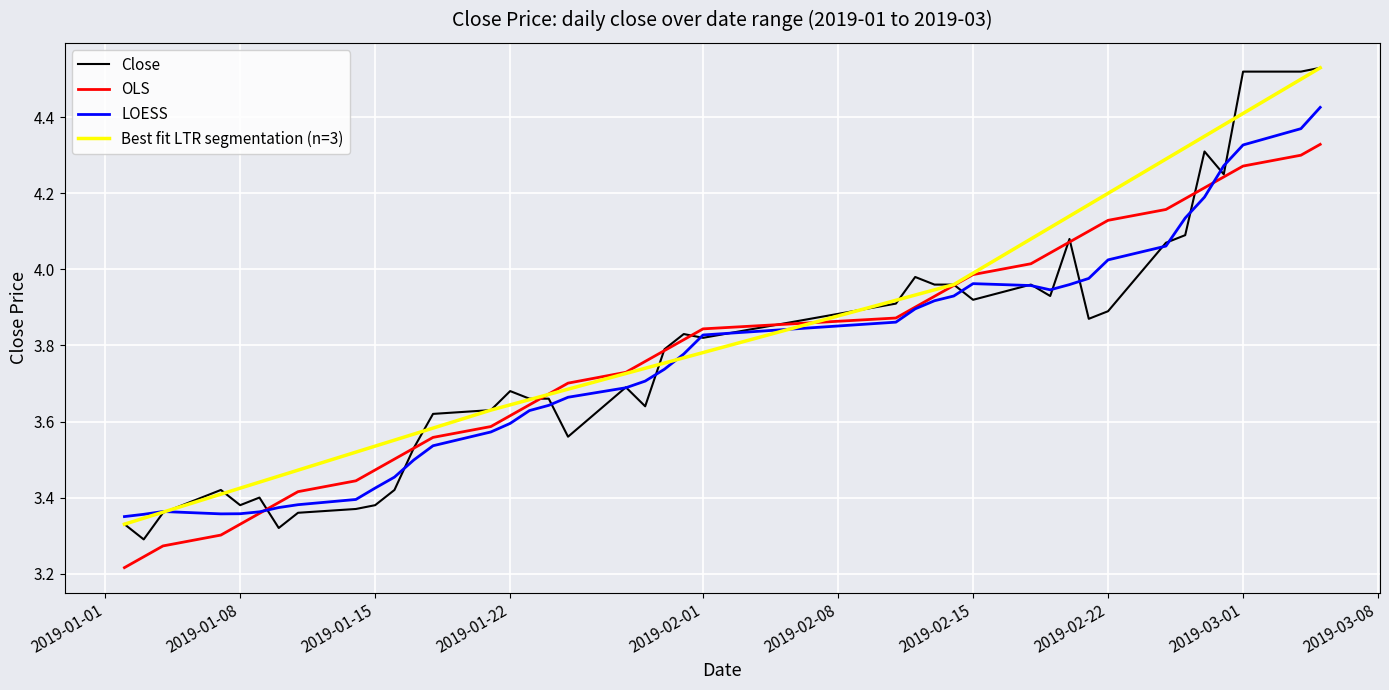

The chart shows a value of 2.2 at 16. True or false?

False